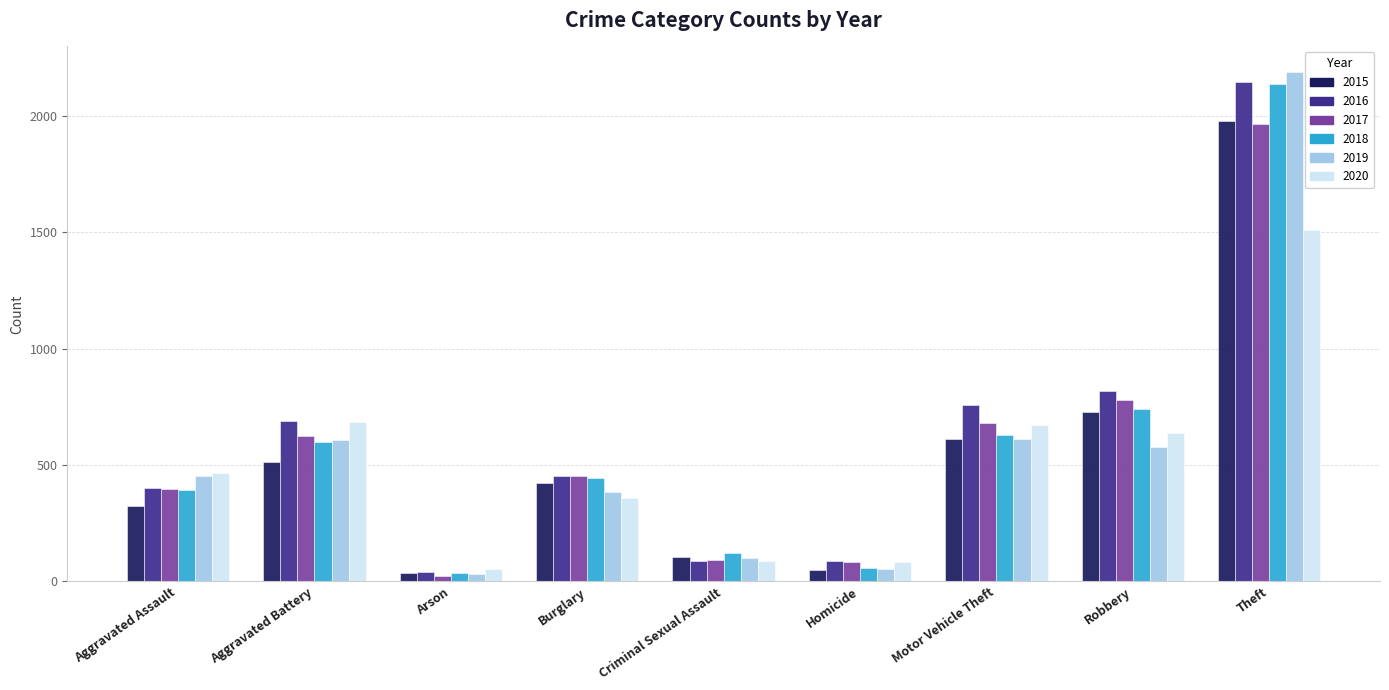

Which series has the widest spread of values?

2019